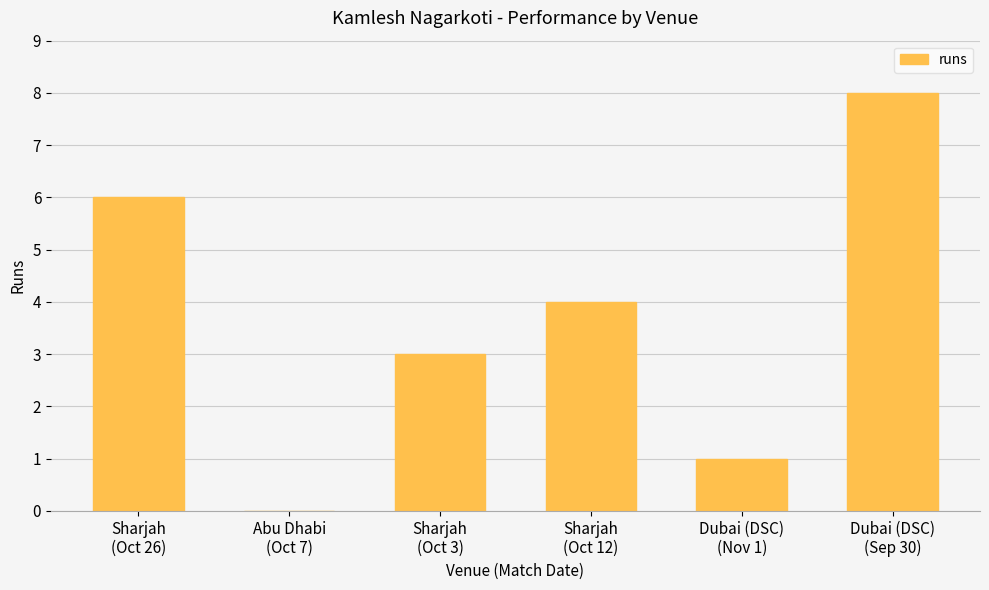

What is the sum of all values?

22